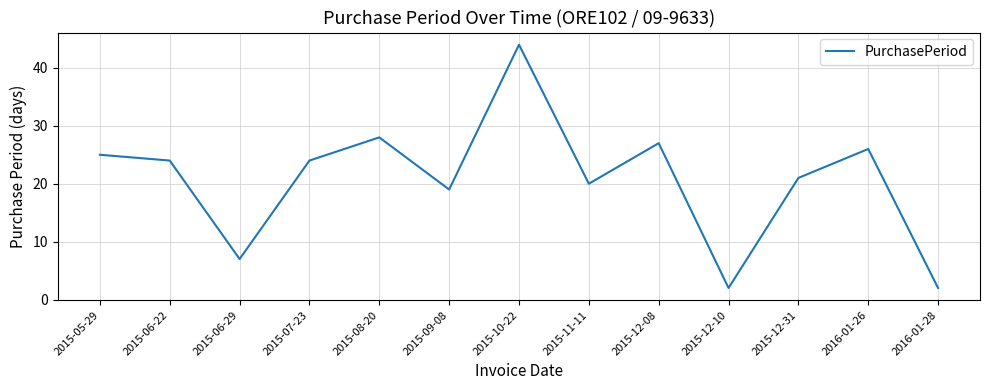

True or false: the data shows 76 at 2015-10-22.

False